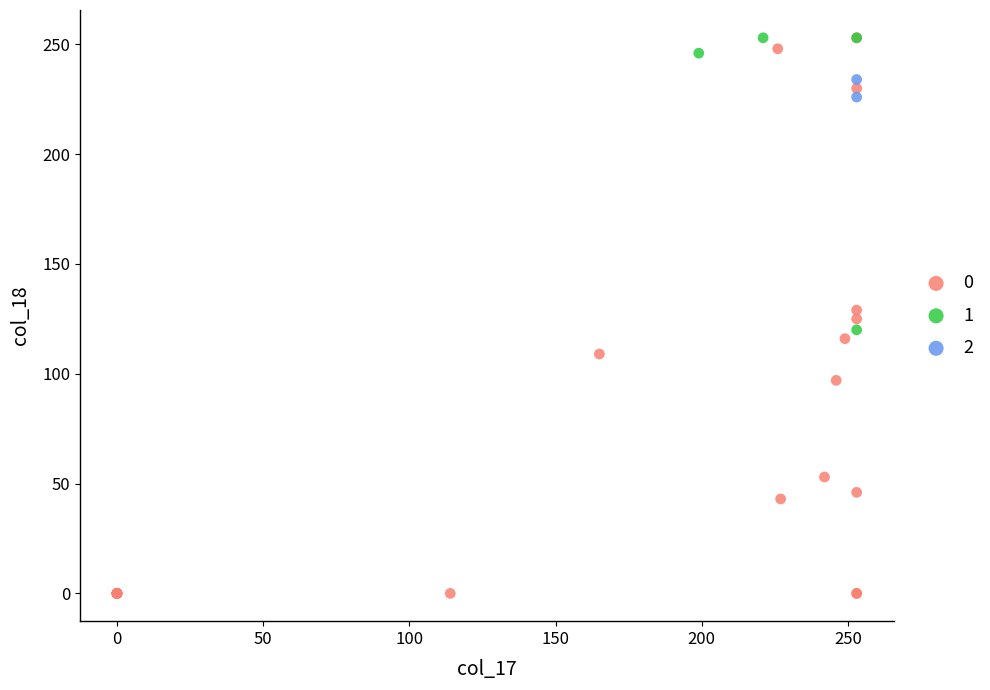

What are all the series names shown in the legend?

0, 1, 2